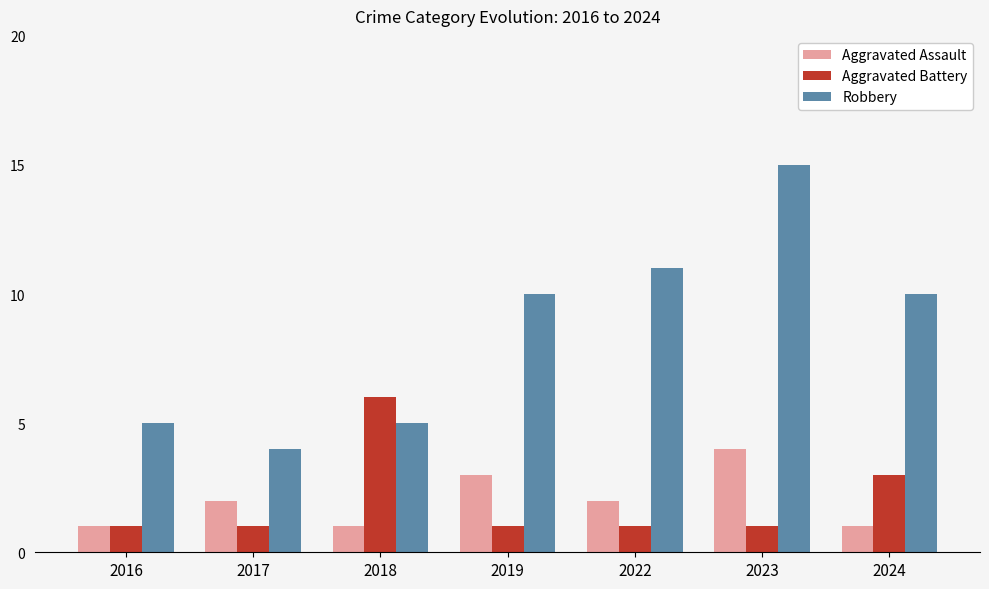

List the series in order of their peak value, highest first.

Robbery, Aggravated Battery, Aggravated Assault